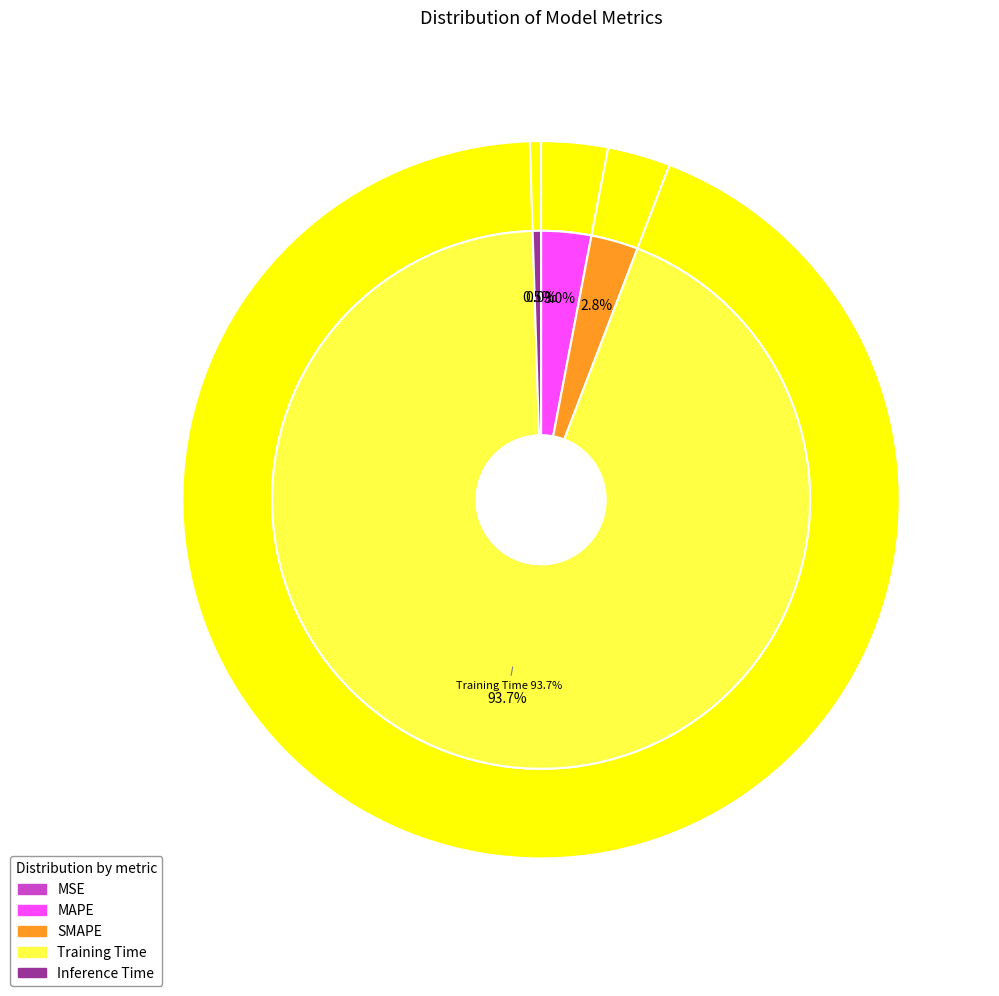

How many segments does this pie chart have?

5